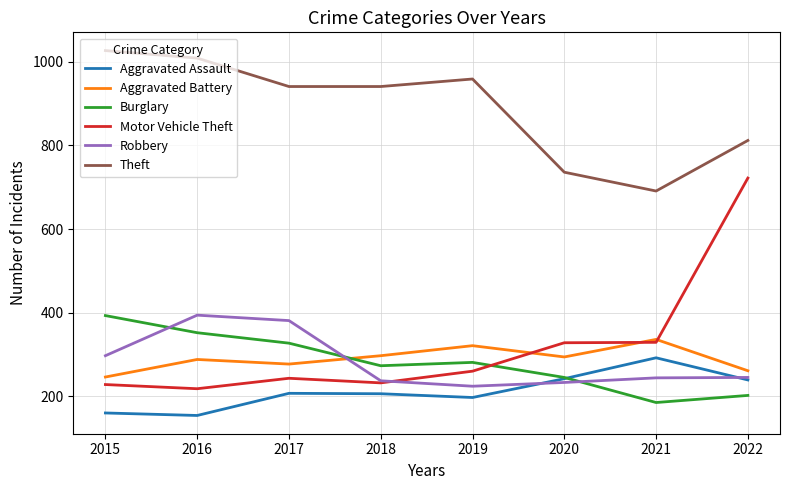

Where do Robbery and Aggravated Battery first cross each other?

2017 and 2018